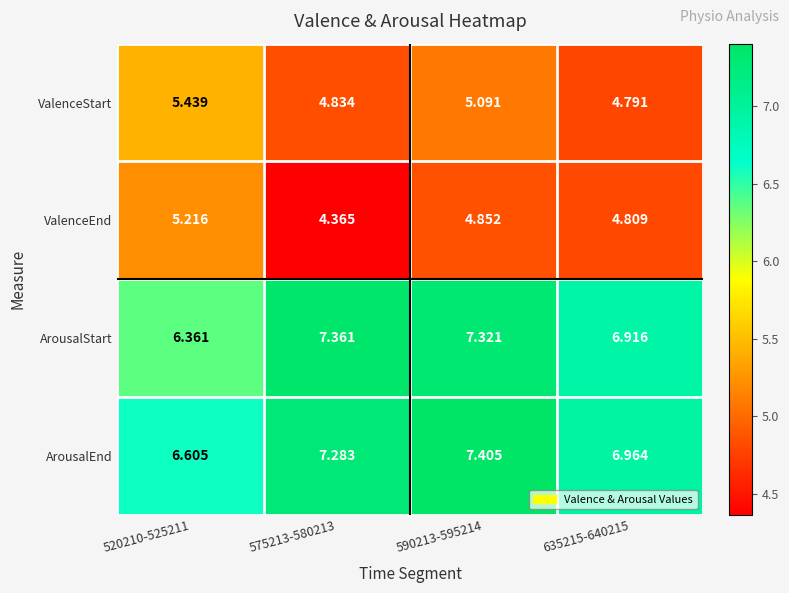

What is the total value across all series at 635215-640215?

23.5